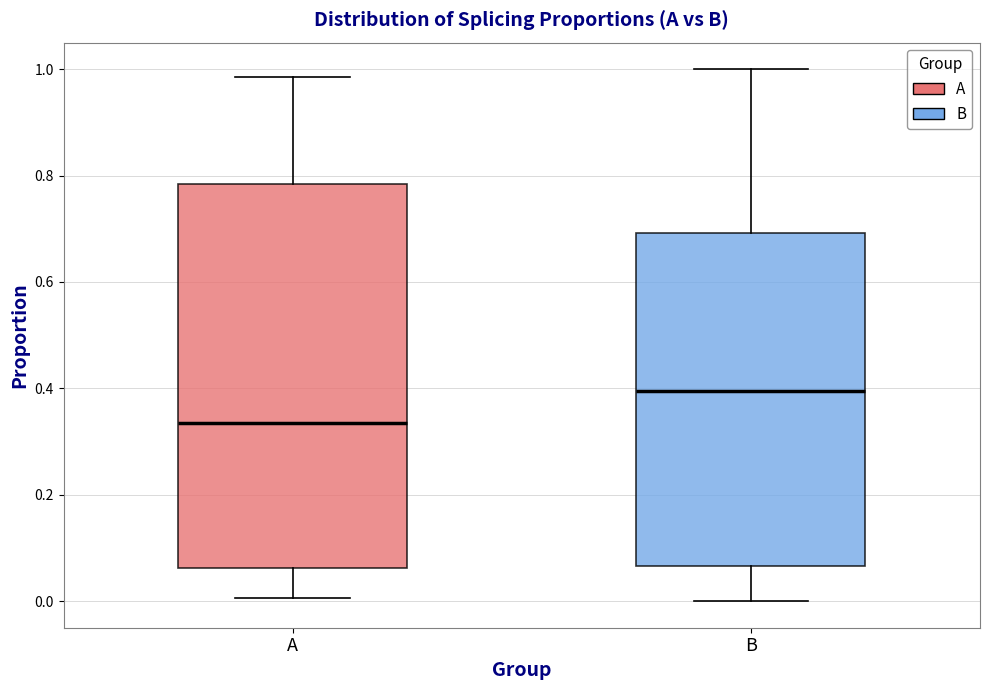

Where does the median line of the box for A sit on the y-axis? The values are not printed on the chart, so give them approximately, as read against the axis.

0.34